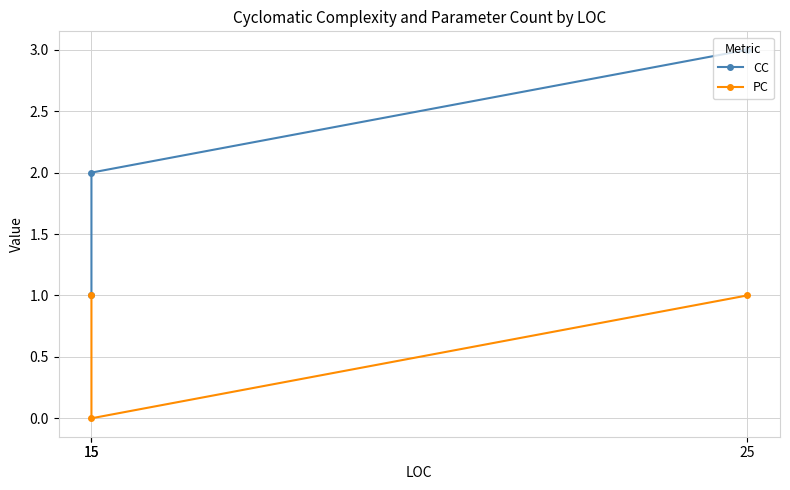

How many values in the CC series are below 2?

1